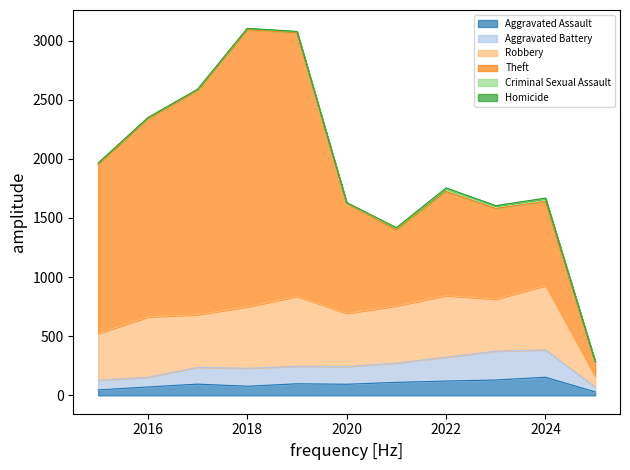

Reading left to right, transcribe all the data shown in this chart.

Aggravated Assault: 2015=46	2016=71	2017=95	2018=77	2019=98	2020=94	2021=110	2022=121	2023=130	2024=153	2025=30
Aggravated Battery: 2015=82	2016=82	2017=142	2018=152	2019=148	2020=150	2021=163	2022=202	2023=244	2024=232	2025=40
Robbery: 2015=395	2016=510	2017=446	2018=520	2019=591	2020=450	2021=484	2022=521	2023=440	2024=543	2025=90
Theft: 2015=1429	2016=1676	2017=1896	2018=2342	2019=2230	2020=930	2021=642	2022=880	2023=766	2024=712	2025=121
Criminal Sexual Assault: 2015=12	2016=8	2017=8	2018=11	2019=8	2020=3	2021=14	2022=24	2023=22	2024=24	2025=4
Homicide: 2015=0	2016=1	2017=1	2018=1	2019=2	2020=3	2021=5	2022=6	2023=2	2024=4	2025=1